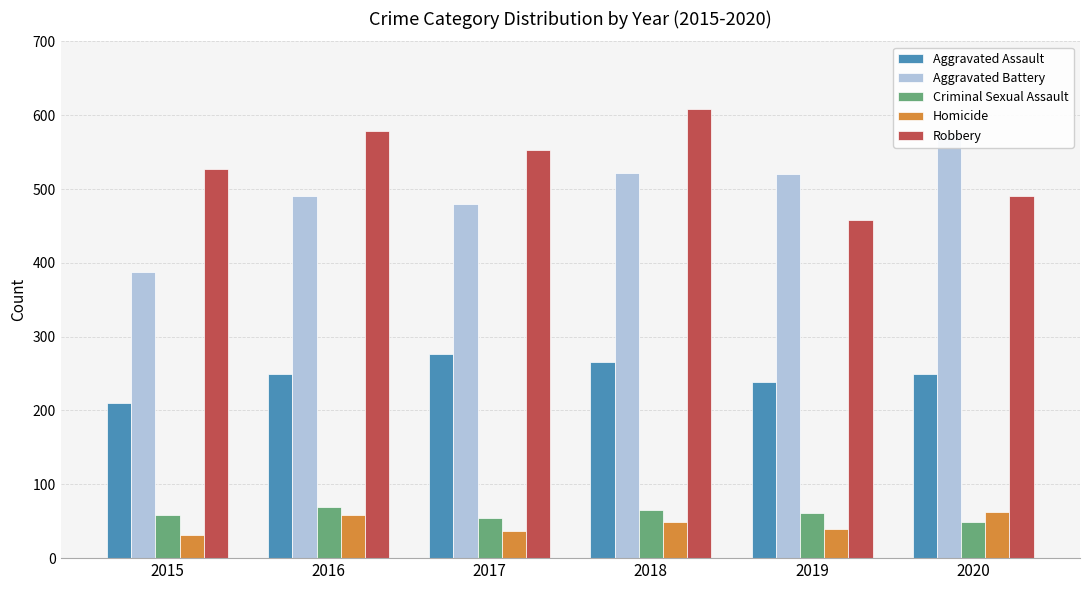

Which series has the largest total across all categories?

Robbery